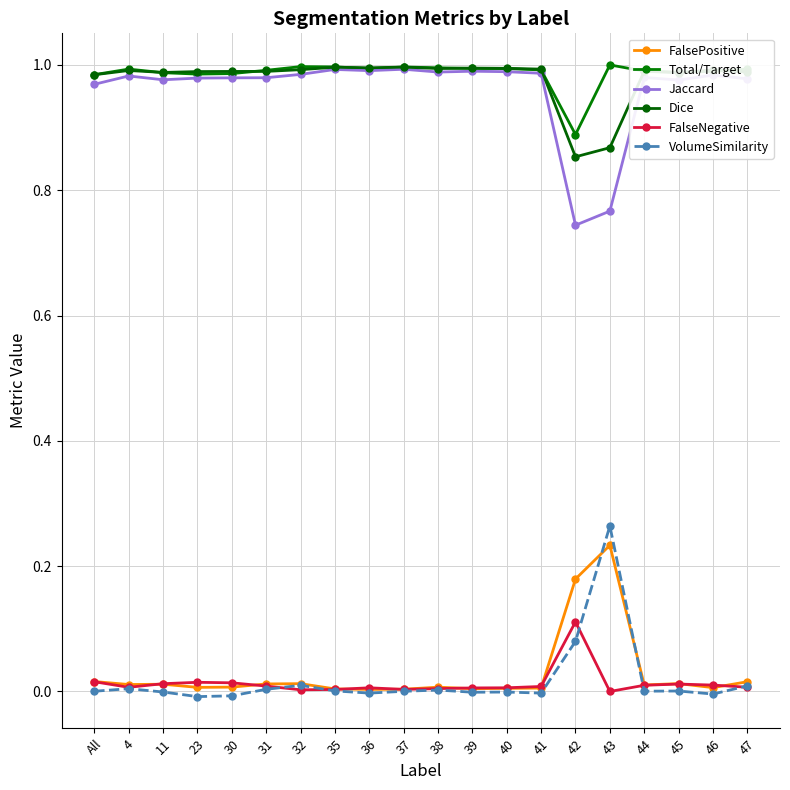

Reading left to right, extract all data points from this chart.

FalsePositive: All=0.0	4=0.0	11=0.0	23=0.0	30=0.0	31=0.0	32=0.0	35=0.0	36=0.0	37=0.0	38=0.0	39=0.0	40=0.0	41=0.0	42=0.2	43=0.2	44=0.0	45=0.0	46=0.0	47=0.0
Total/Target: All=1.0	4=1.0	11=1.0	23=1.0	30=1.0	31=1.0	32=1.0	35=1.0	36=1.0	37=1.0	38=1.0	39=1.0	40=1.0	41=1.0	42=0.9	43=1.0	44=1.0	45=1.0	46=1.0	47=1.0
Jaccard: All=1.0	4=1.0	11=1.0	23=1.0	30=1.0	31=1.0	32=1.0	35=1.0	36=1.0	37=1.0	38=1.0	39=1.0	40=1.0	41=1.0	42=0.7	43=0.8	44=1.0	45=1.0	46=1.0	47=1.0
Dice: All=1.0	4=1.0	11=1.0	23=1.0	30=1.0	31=1.0	32=1.0	35=1.0	36=1.0	37=1.0	38=1.0	39=1.0	40=1.0	41=1.0	42=0.9	43=0.9	44=1.0	45=1.0	46=1.0	47=1.0
FalseNegative: All=0.0	4=0.0	11=0.0	23=0.0	30=0.0	31=0.0	32=0.0	35=0.0	36=0.0	37=0.0	38=0.0	39=0.0	40=0.0	41=0.0	42=0.1	43=0.0	44=0.0	45=0.0	46=0.0	47=0.0
VolumeSimilarity: All=0.0	4=0.0	11=-0.0	23=-0.0	30=-0.0	31=0.0	32=0.0	35=0.0	36=-0.0	37=0.0	38=0.0	39=-0.0	40=-0.0	41=-0.0	42=0.1	43=0.3	44=0.0	45=0.0	46=-0.0	47=0.0